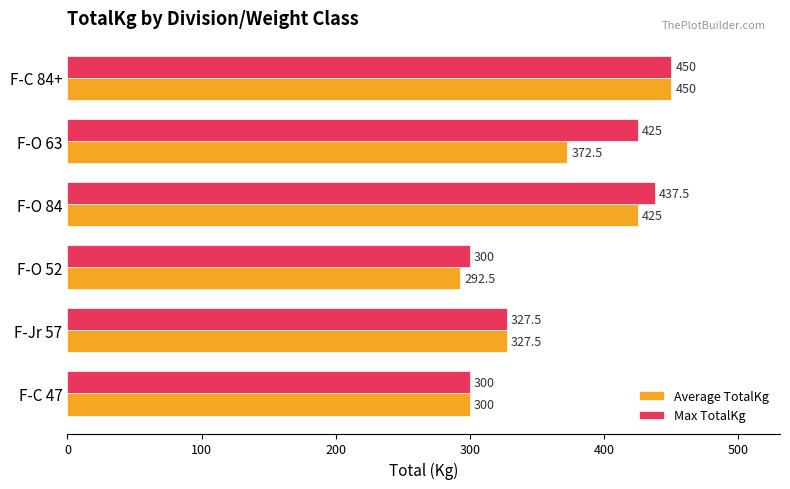

At which label does Average TotalKg reach its peak?

F-C 84+